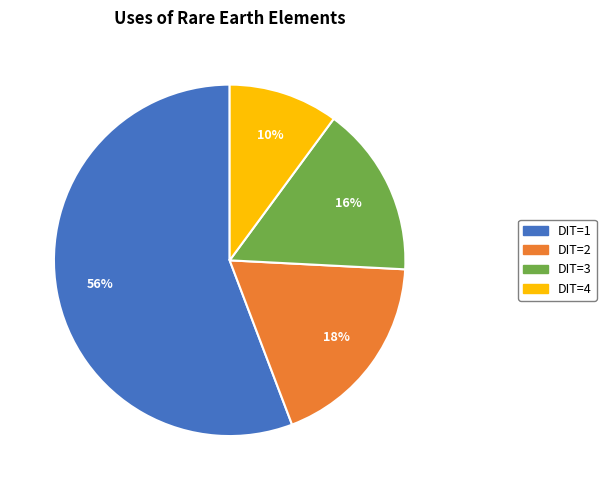

To the nearest percent, what is the difference between the largest and smallest slice percentages?

46%